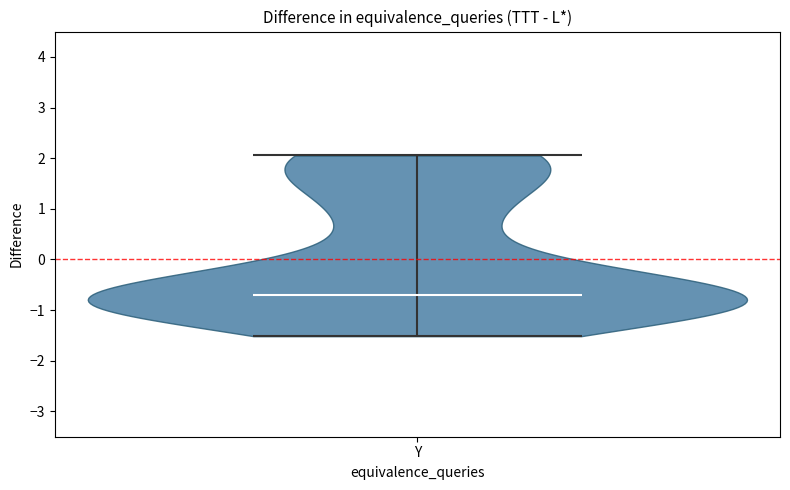

Read this violin plot against the y-axis: where its median line is, and the lowest and highest points the violin reaches. The values are not printed on the chart, so give them approximately, as read against the axis.

median line -0.7, lowest point -1.5, highest point 2.1